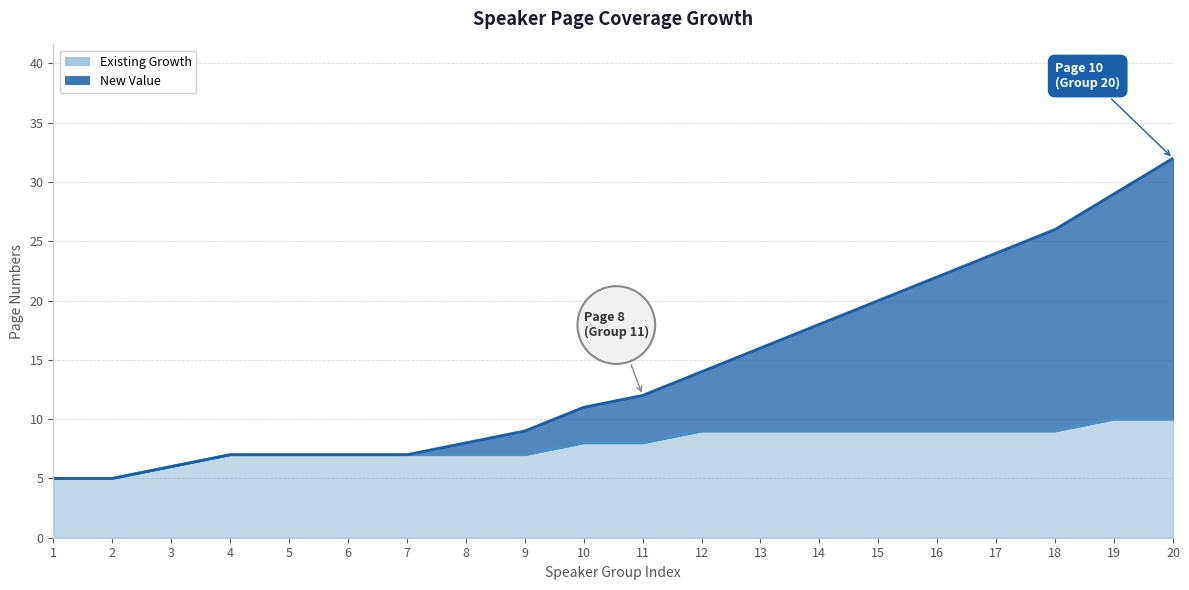

How many categories are shown in the chart?

20